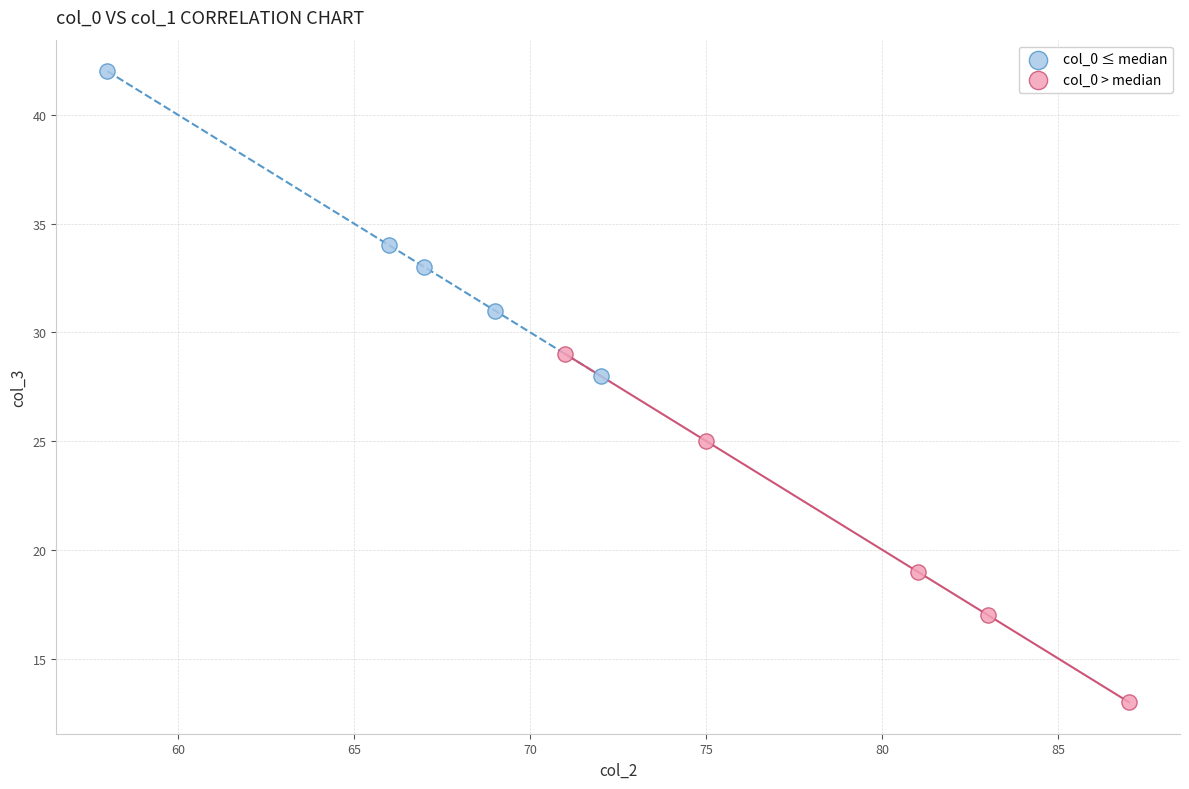

Which series reaches the maximum Y coordinate?

col_0 ≤ median